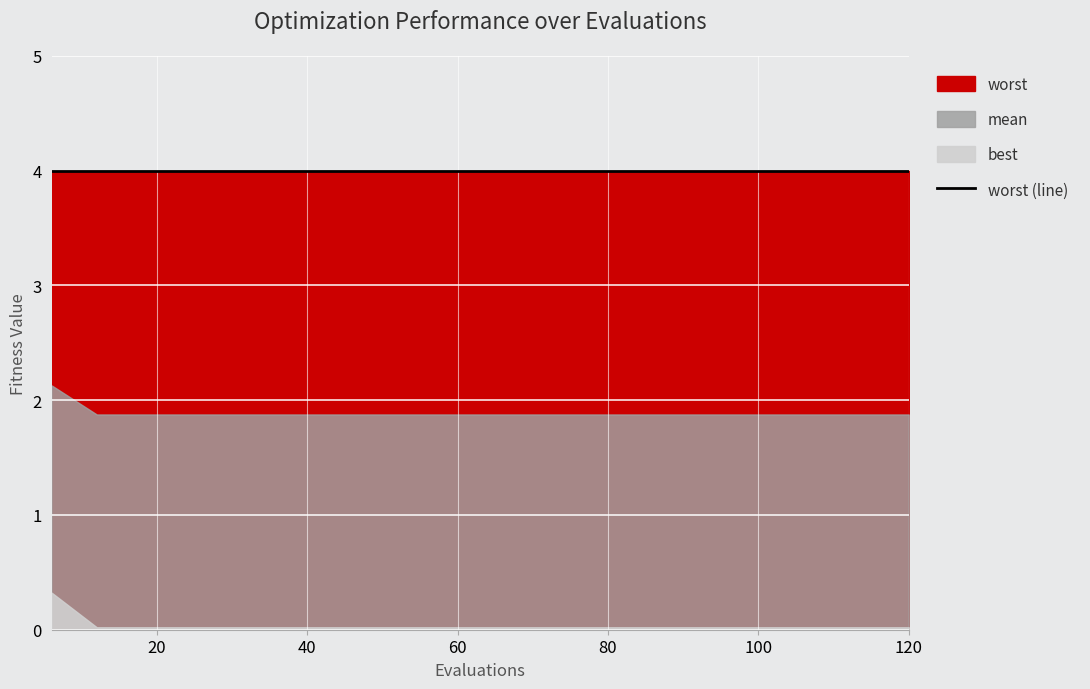

How many categories are shown in the chart?

20